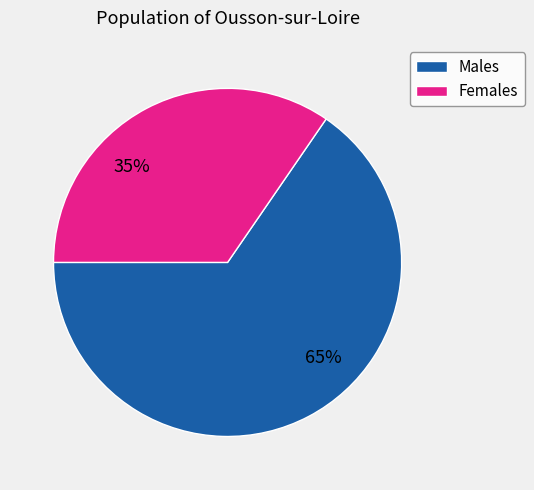

Does Males represent more than half of the total?

Yes